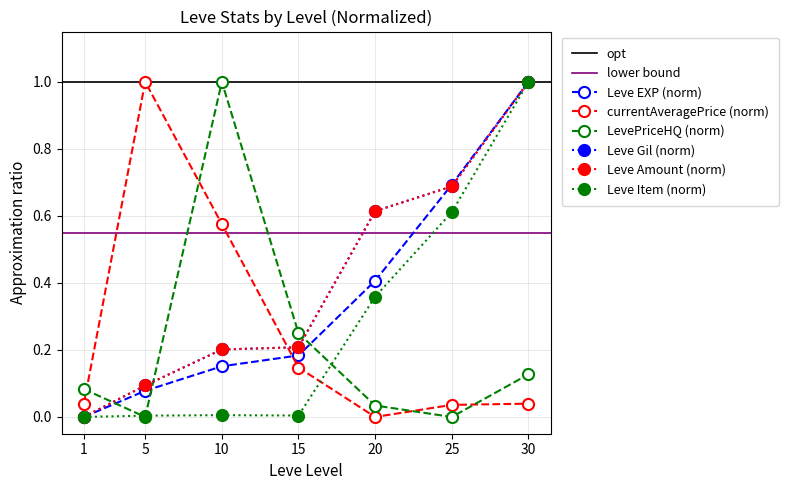

Is it true that Leve Amount equals 0.1 at 5?

False